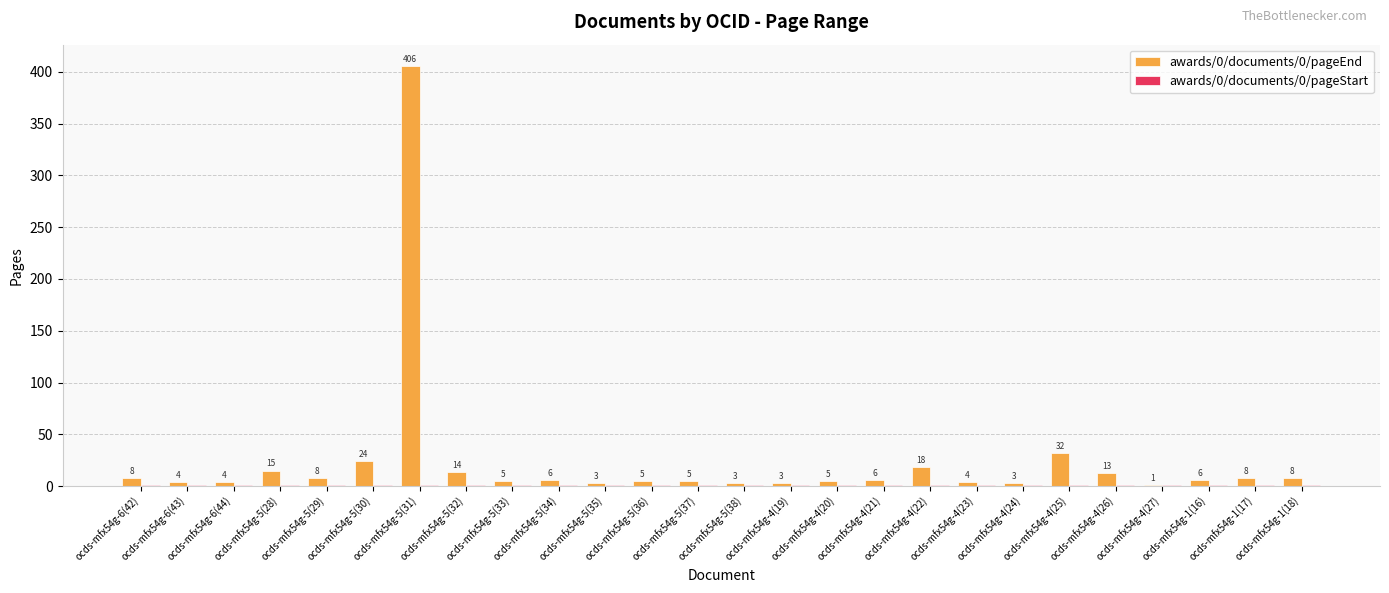

What is the highest value of the awards/0/documents/0/pageEnd series?

406